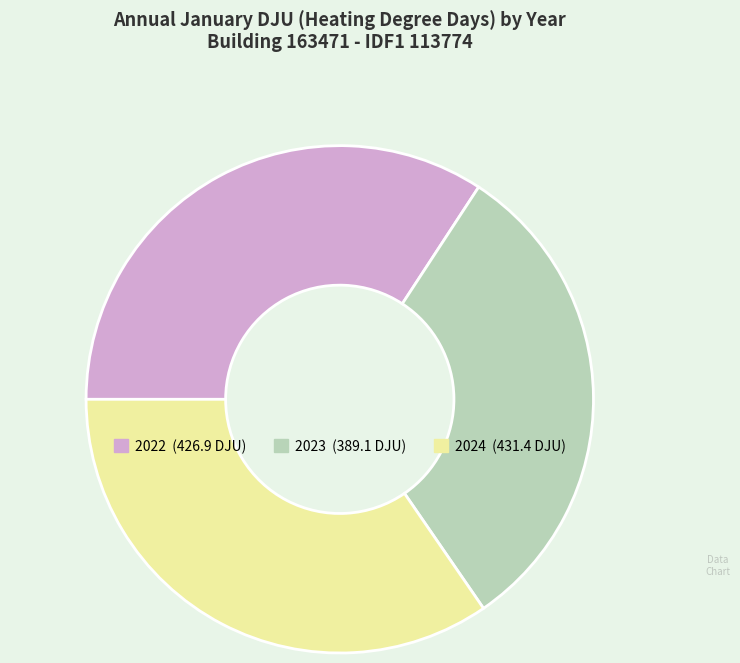

What is the smallest slice in the pie chart?

2023